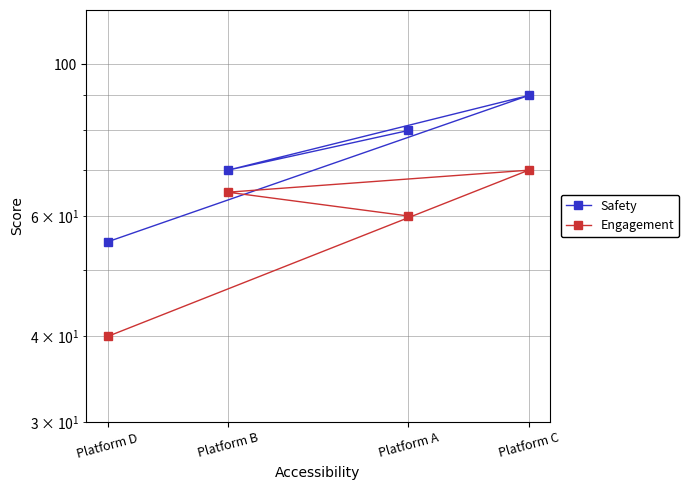

Rank the series by their average value, from lowest to highest.

Engagement, Safety